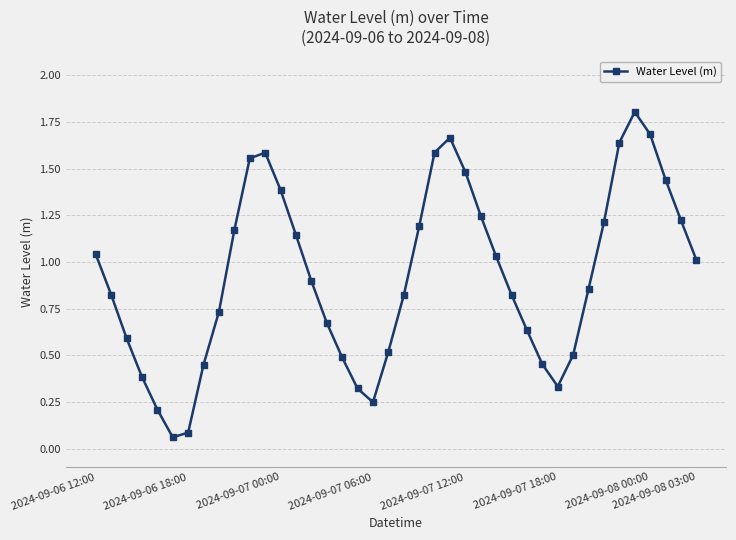

What is the maximum value shown in the chart?

1.8